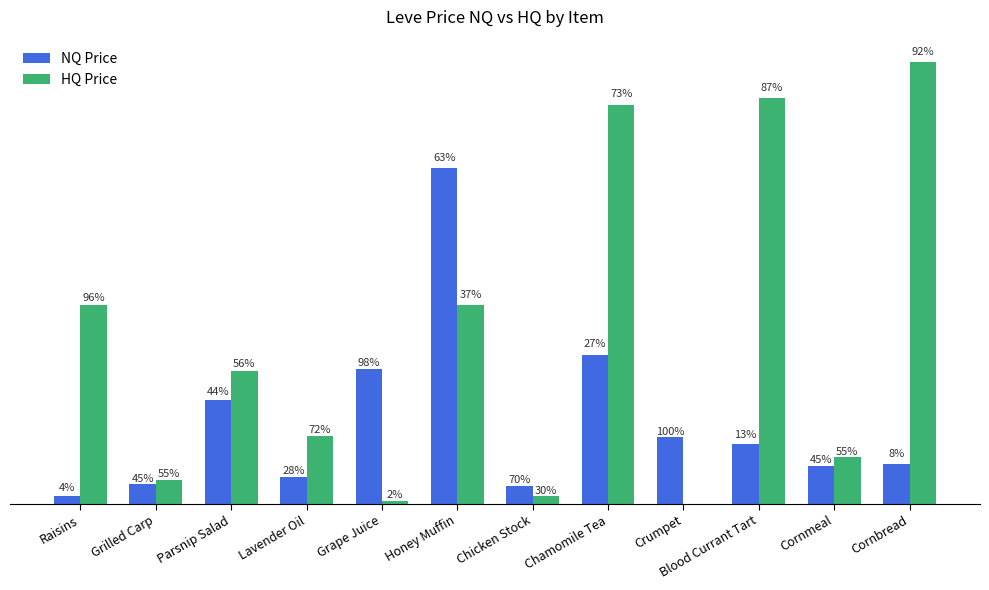

Between Grape Juice and Chamomile Tea, which is larger?

Chamomile Tea